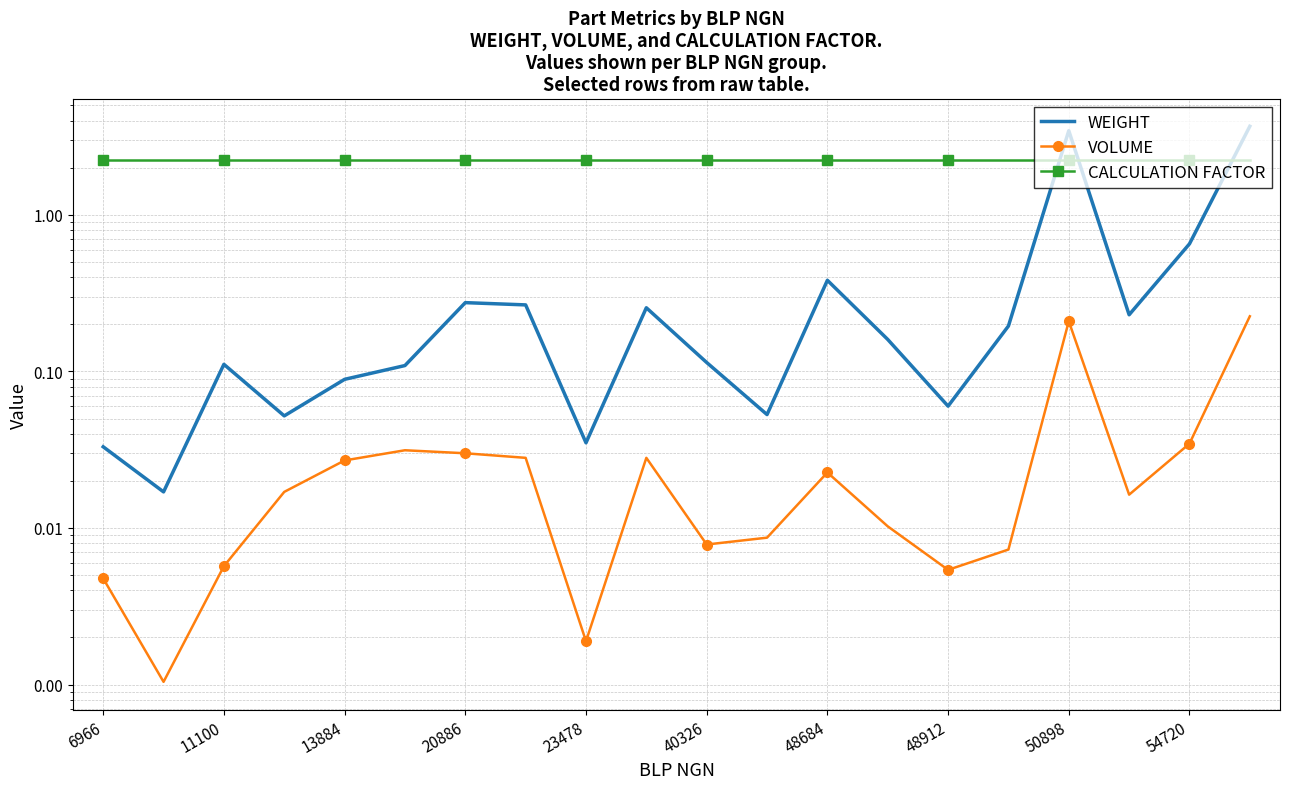

True or false: VOLUME and CALCULATION FACTOR cross at least once.

False